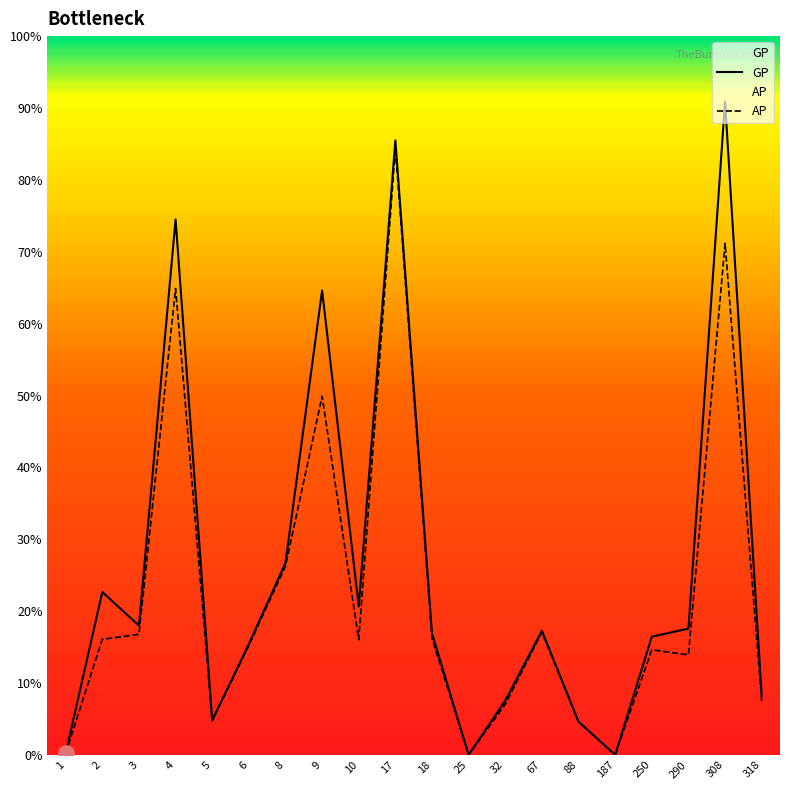

What are all the series names shown in the legend?

GP, AP